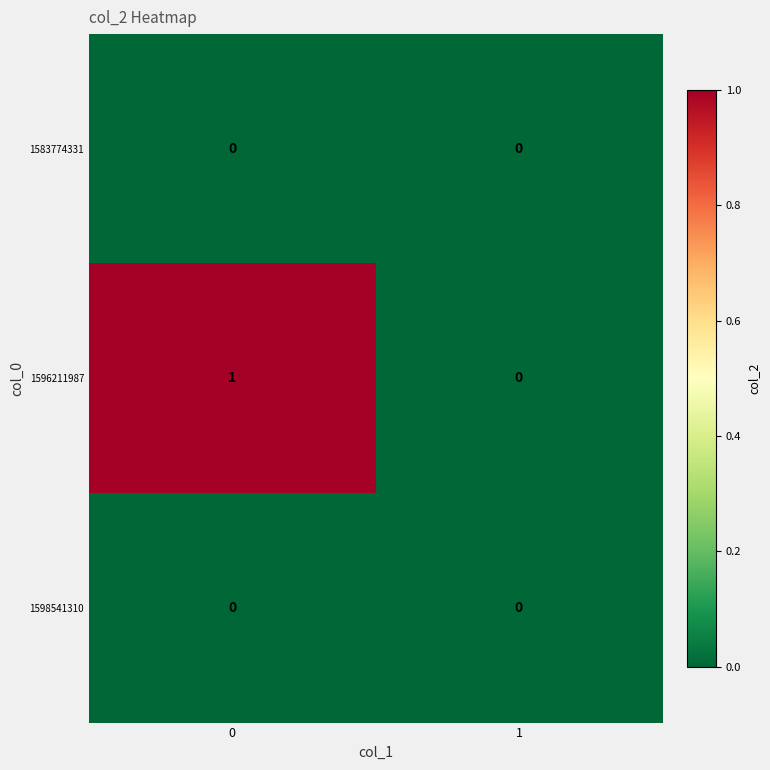

Reading right to left, transcribe all the data shown in this chart.

1583774331: 1=0	0=0
1596211987: 1=0	0=1
1598541310: 1=0	0=0